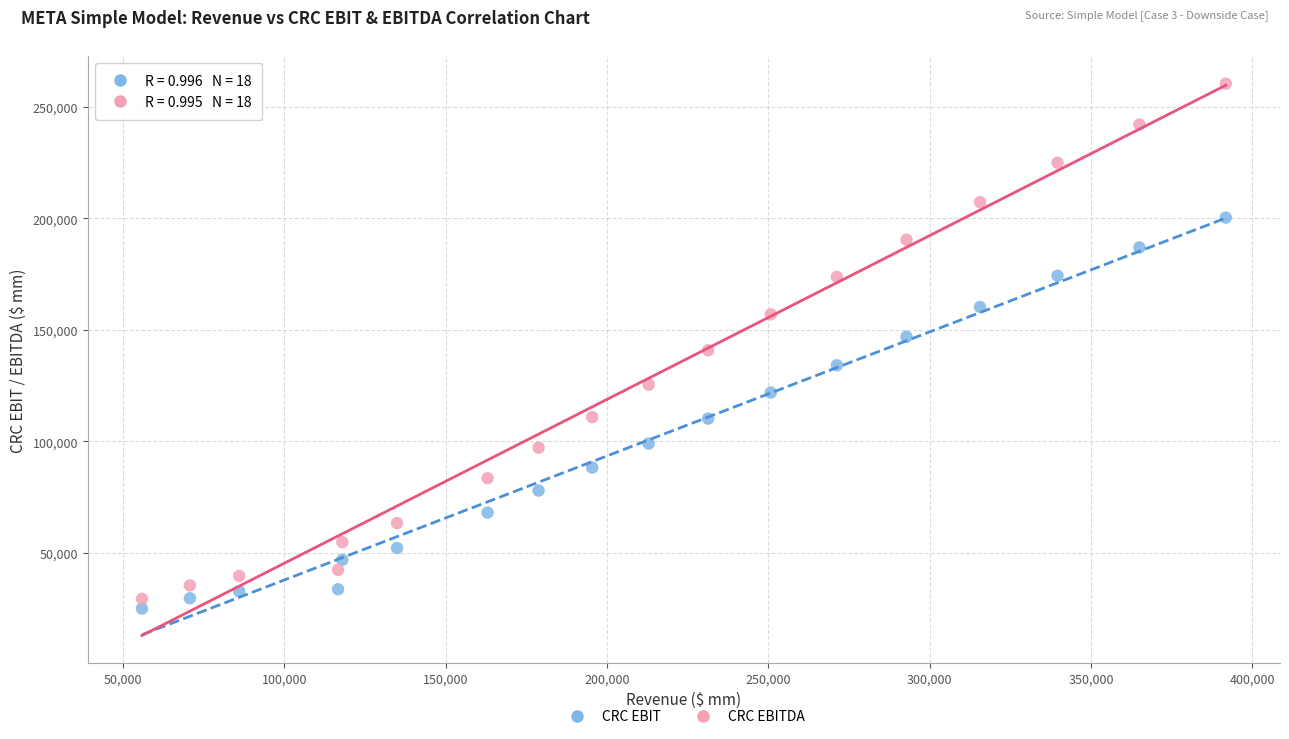

Across all data points, what is the range of Y values (max minus min)?

235570.5